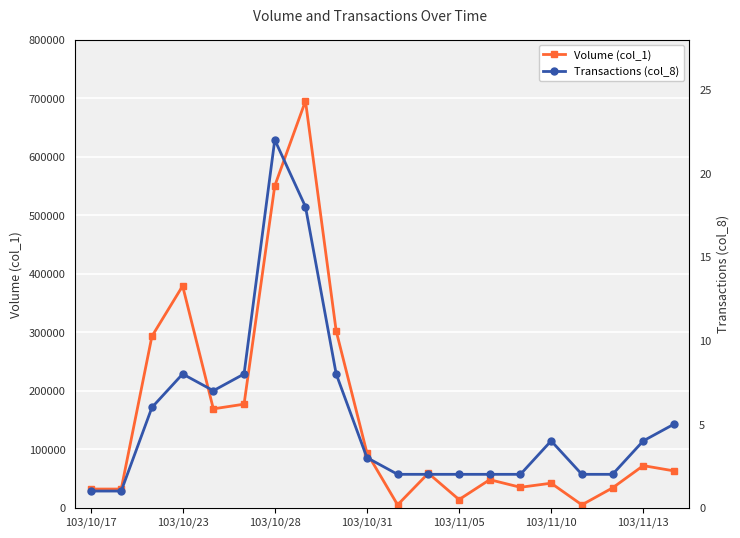

True or false: Volume (col_1) and Transactions (col_8) cross at least once.

False